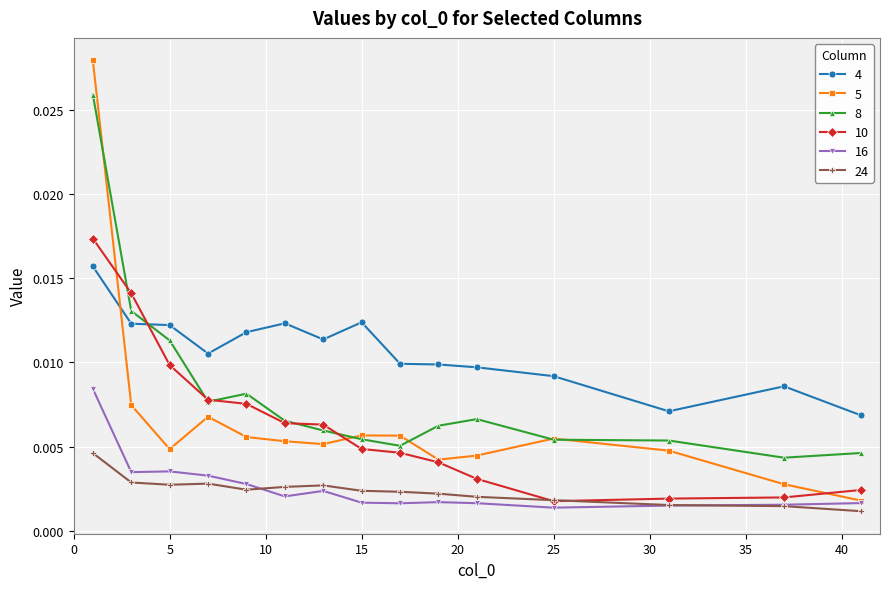

What are all the series names shown in the legend?

4, 5, 8, 10, 16, 24